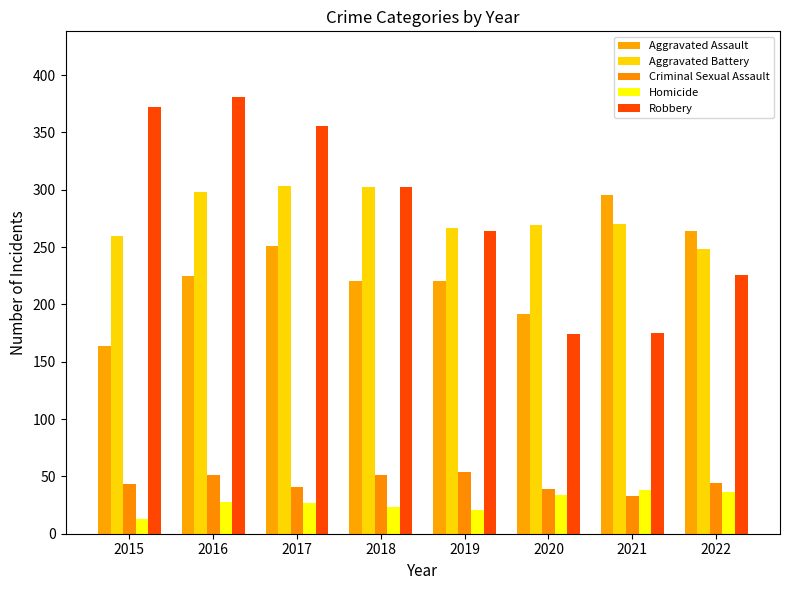

Count the number of data series in this chart.

5